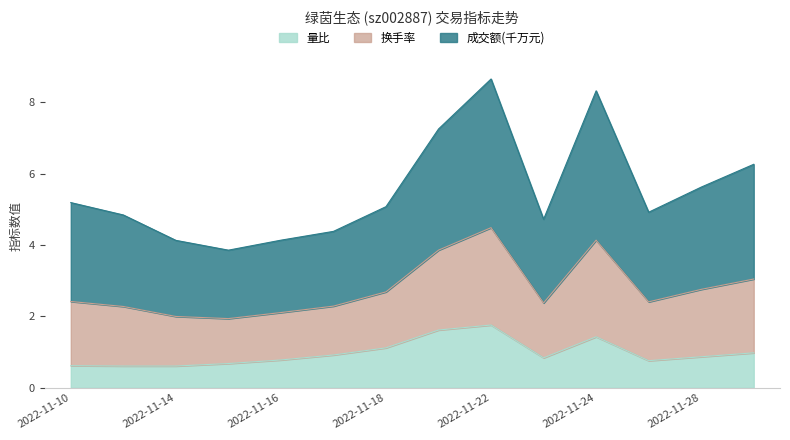

At which label is 量比 closest to 1?

2022-11-29